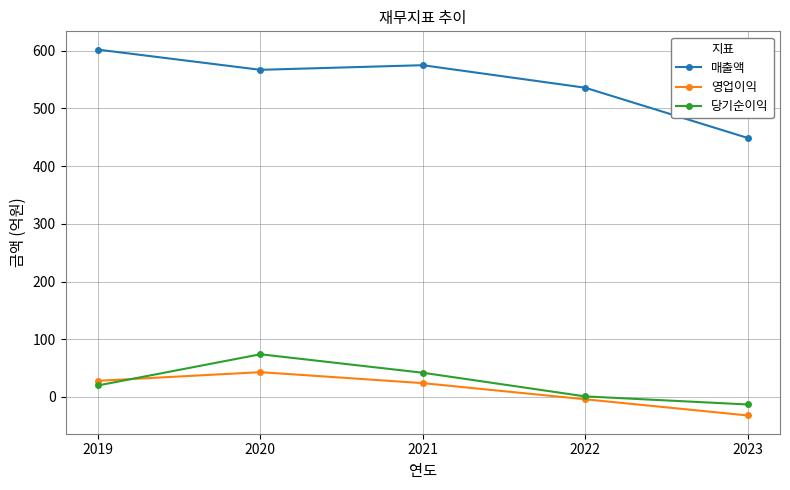

What is the difference between the 매출액 values at 2020 and 2021?

8